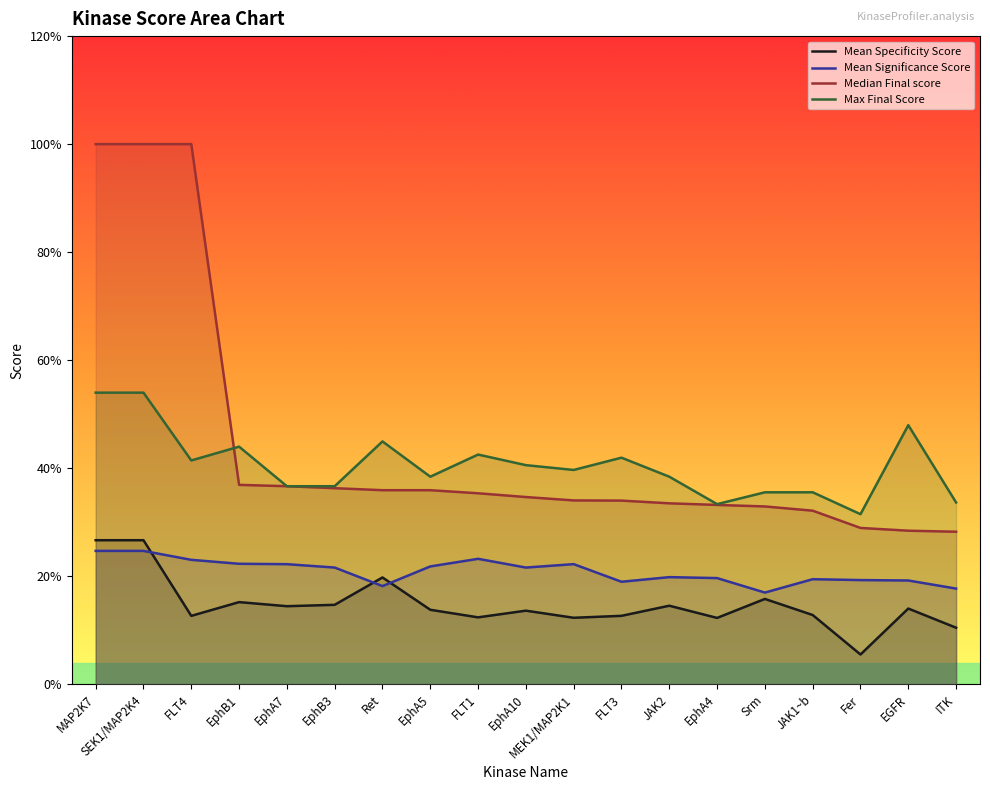

How many lines are shown in the chart?

4